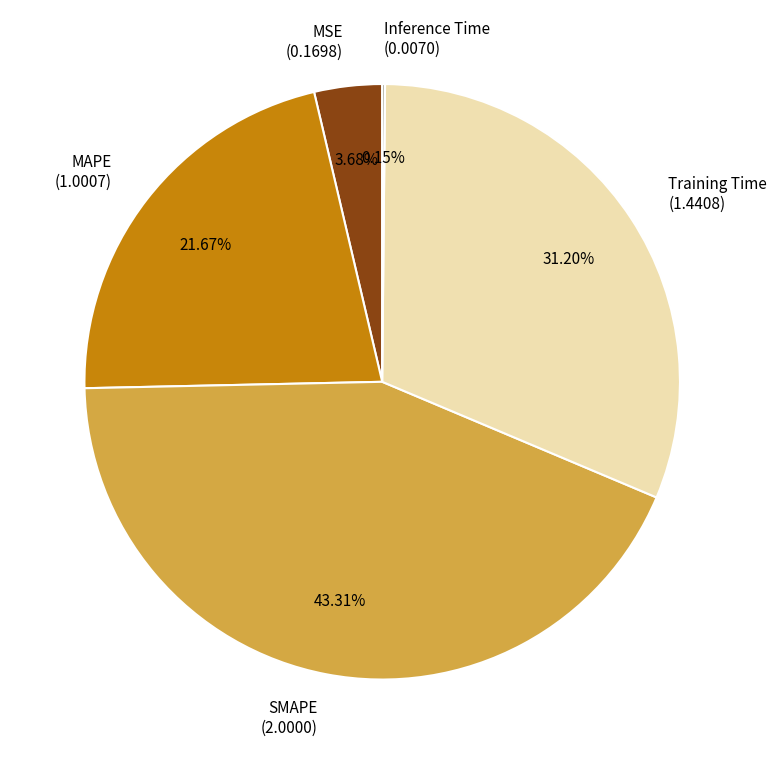

True or false: SMAPE accounts for 43% of the total.

True